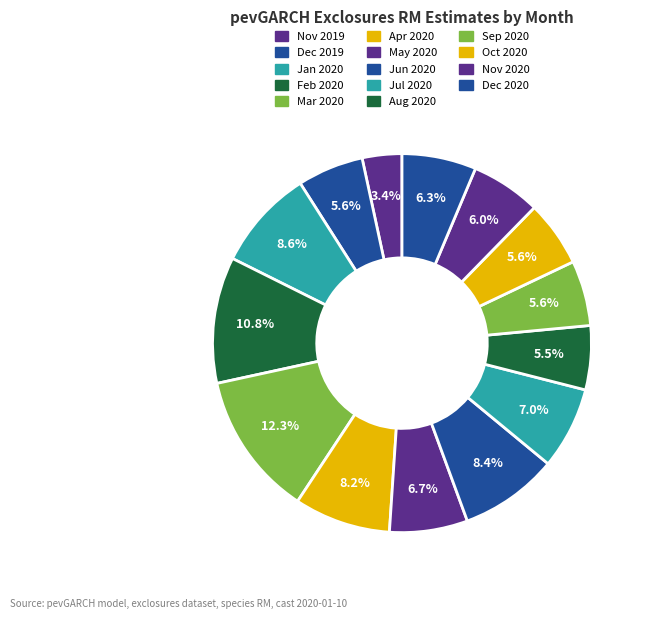

How many slices are in this pie chart?

14